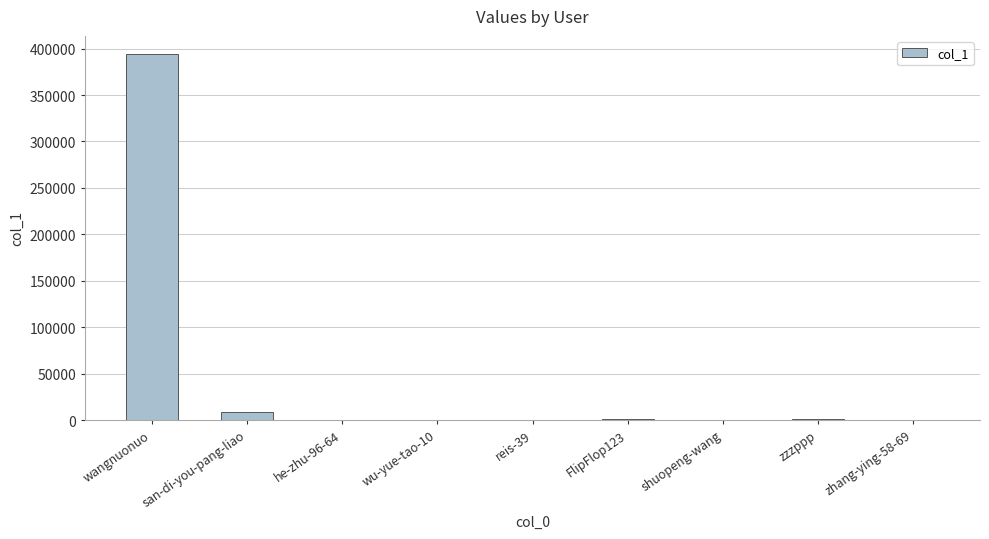

The chart shows a value of 636311 at wangnuonuo. True or false?

False